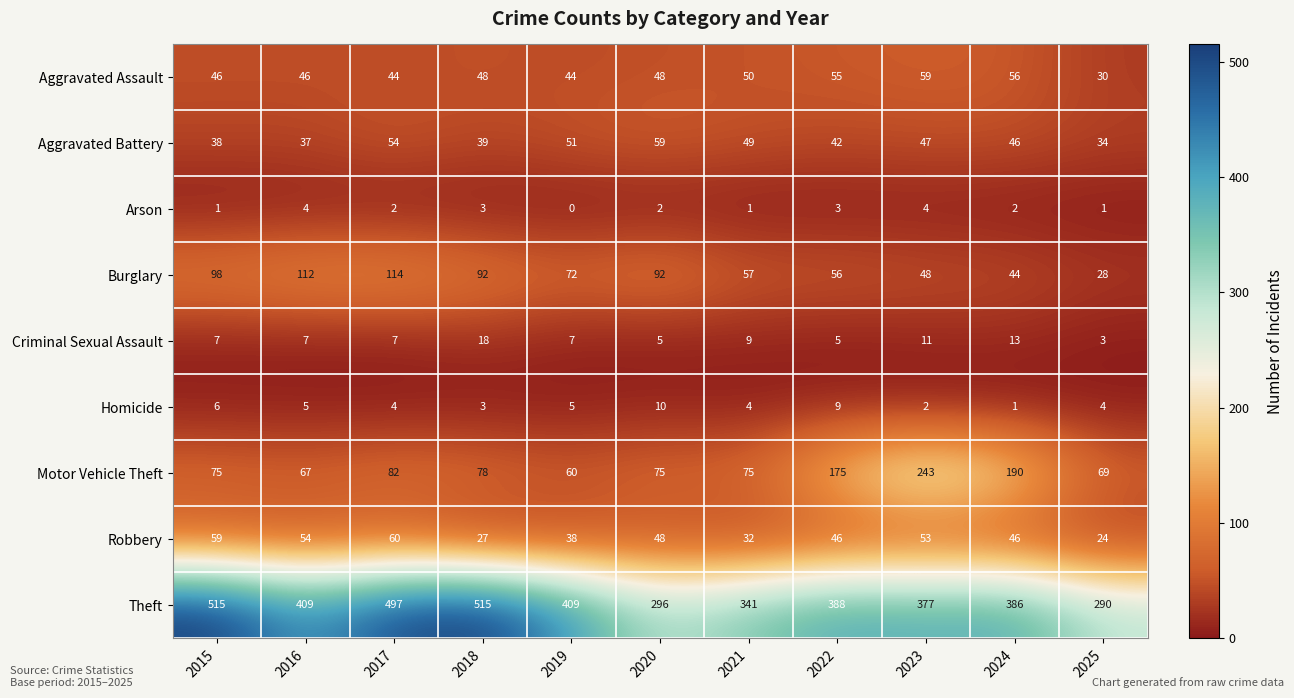

At 2016, list the series in order from largest to smallest.

Theft, Burglary, Motor Vehicle Theft, Robbery, Aggravated Assault, Aggravated Battery, Criminal Sexual Assault, Homicide, Arson